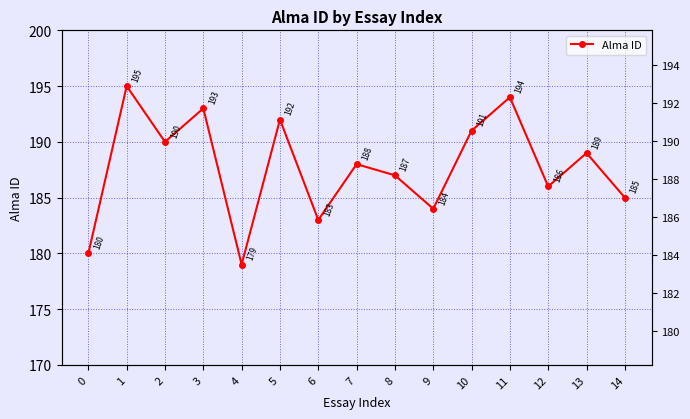

What is the minimum value shown in the chart?

179